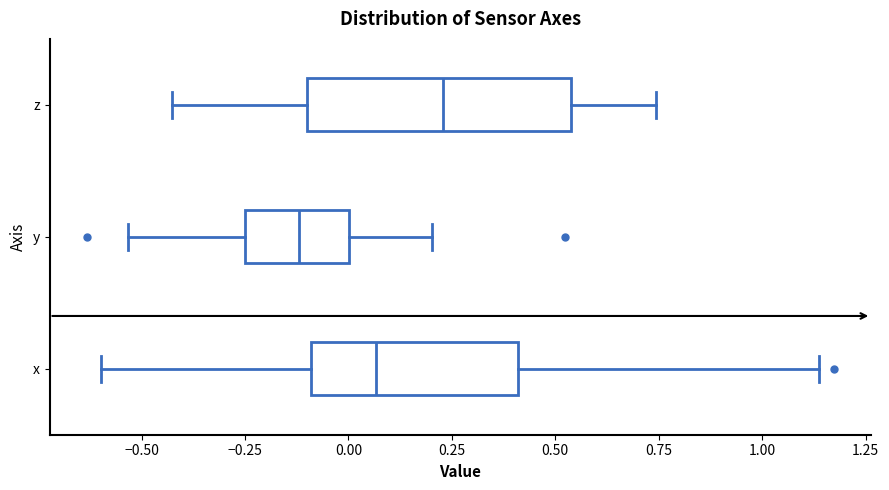

Reading bottom to top, transcribe this box plot: for each box, give where its median line is, the range the box spans, and where its two whiskers end, as read against the x-axis. The values are not printed on the chart, so give them approximately, as read against the axis.

x: median 0.05, box -0.10 to 0.40, whiskers -0.60 to 1.15
y: median -0.10, box -0.25 to 0.00, whiskers -0.55 to 0.20
z: median 0.25, box -0.10 to 0.55, whiskers -0.45 to 0.75